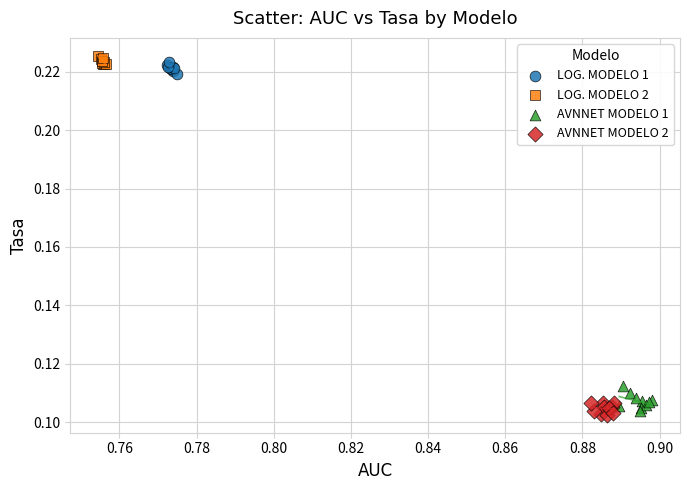

Which series has the widest spread of Y values?

AVNNET MODELO 1